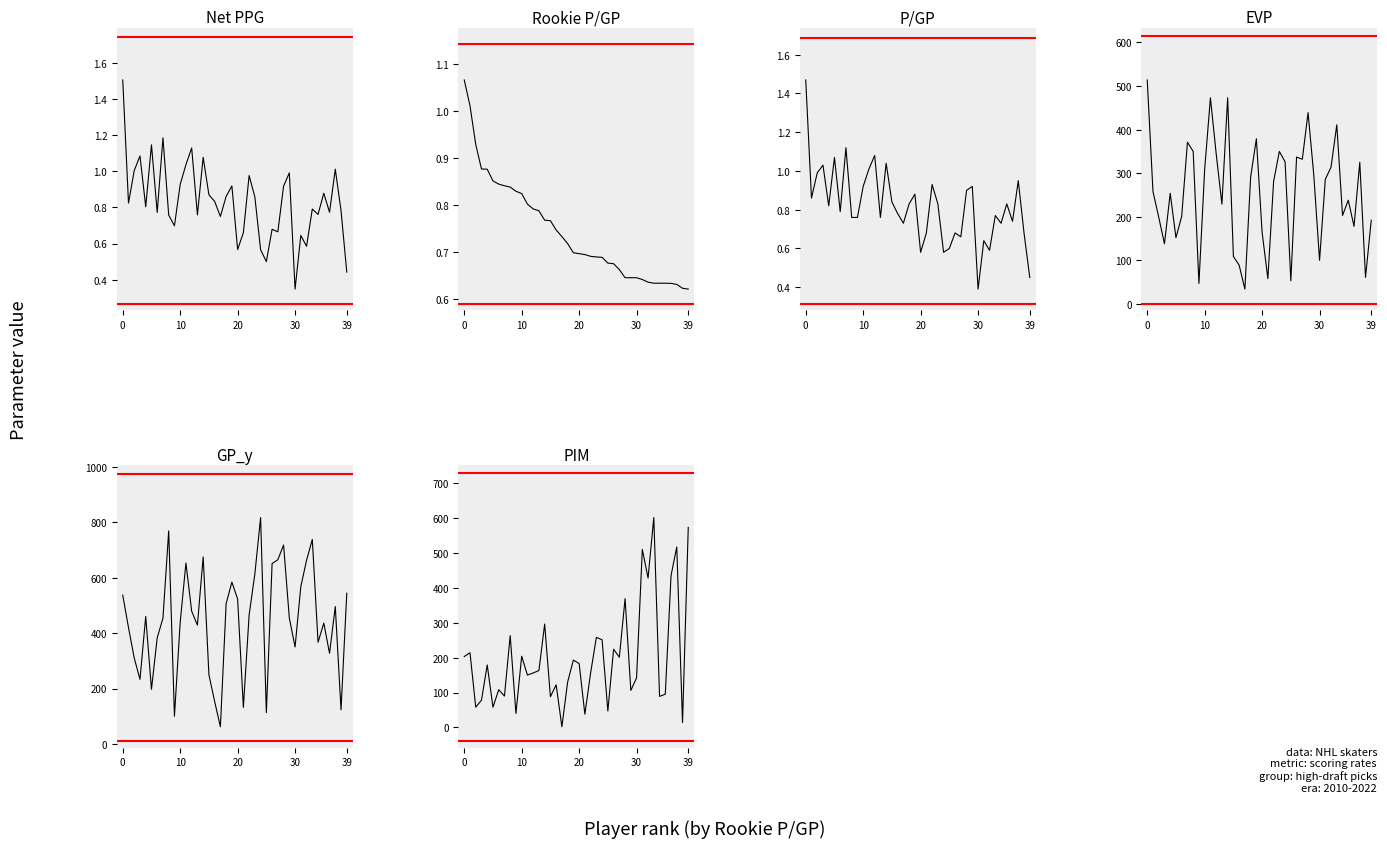

What is the average value of the Rookie P/GP series?

0.7